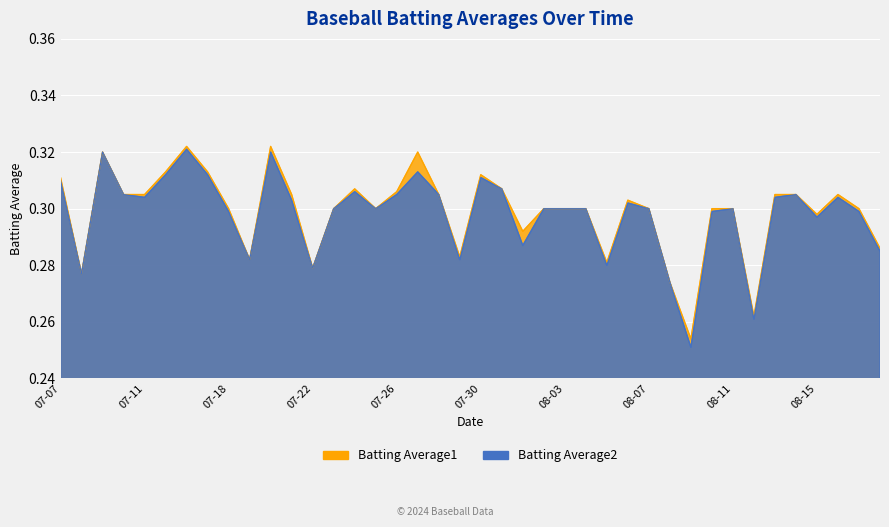

What is the difference between the second highest and second lowest values in the Batting Average2 series?

0.1